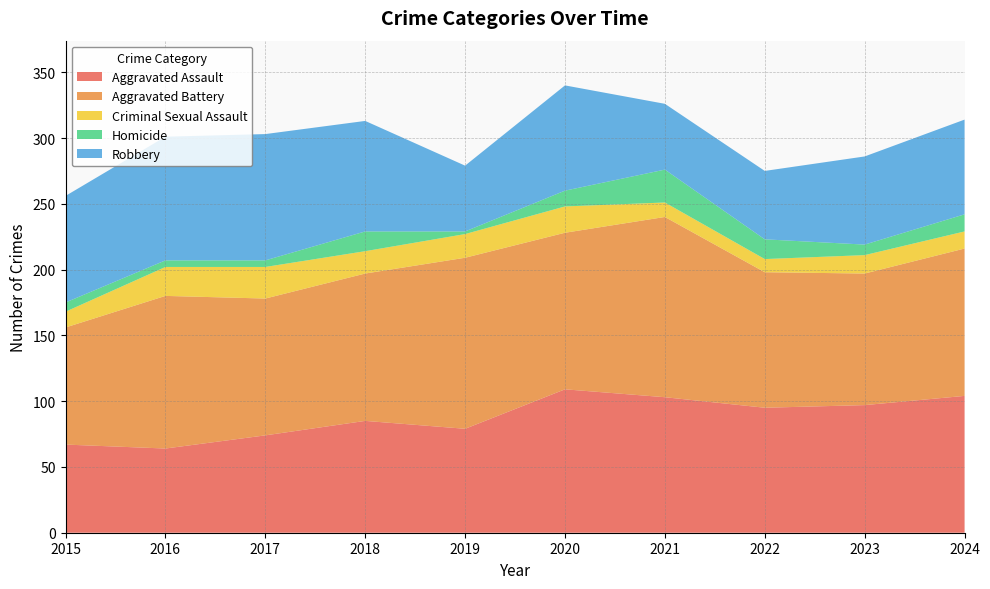

Reading left to right, transcribe all the data shown in this chart.

Aggravated Assault: 67	64	74	85	79	109	103	95	97	104
Aggravated Battery: 89	116	104	112	130	119	137	103	100	112
Criminal Sexual Assault: 12	22	24	17	18	20	11	10	14	13
Homicide: 7	5	5	15	2	12	25	15	8	13
Robbery: 81	94	96	84	50	80	50	52	67	72